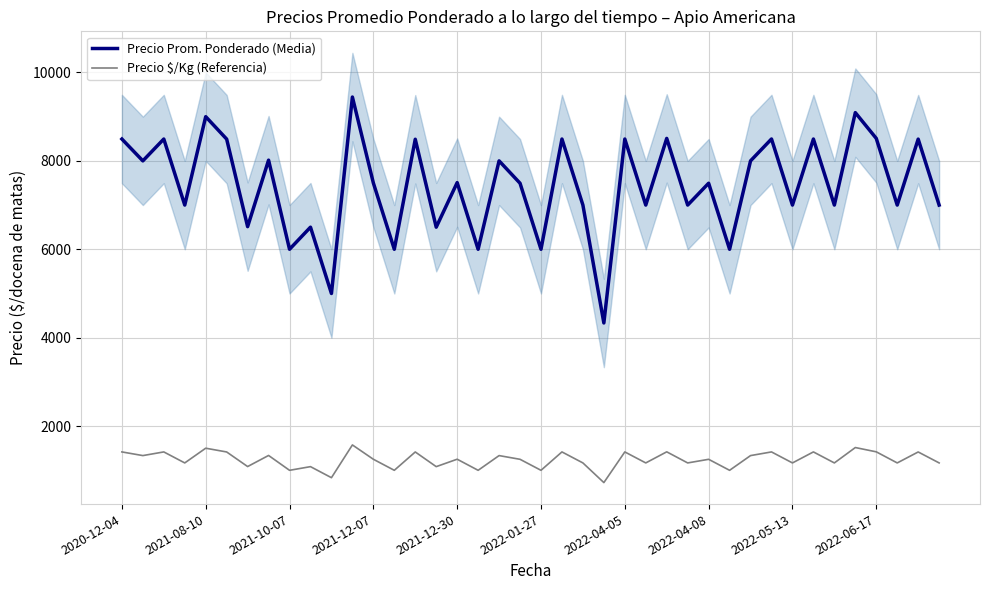

At which category does the chart reach its minimum across all series?

23